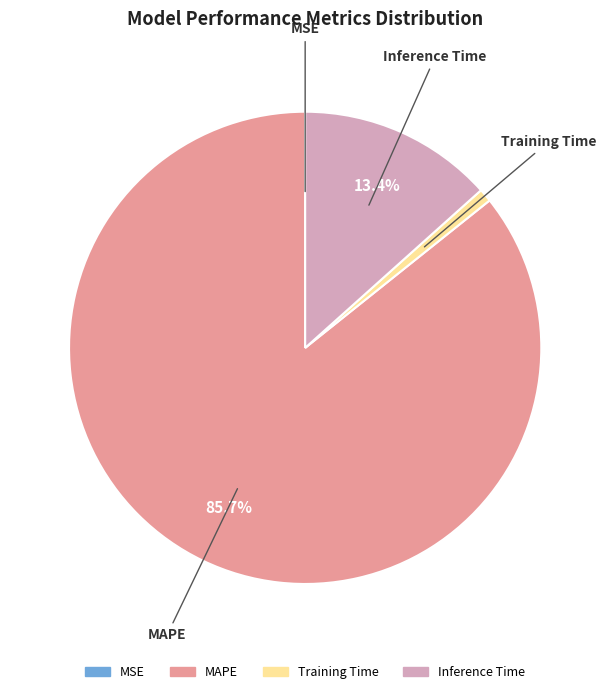

To the nearest percent, what is the difference between the largest and smallest slice percentages?

86%